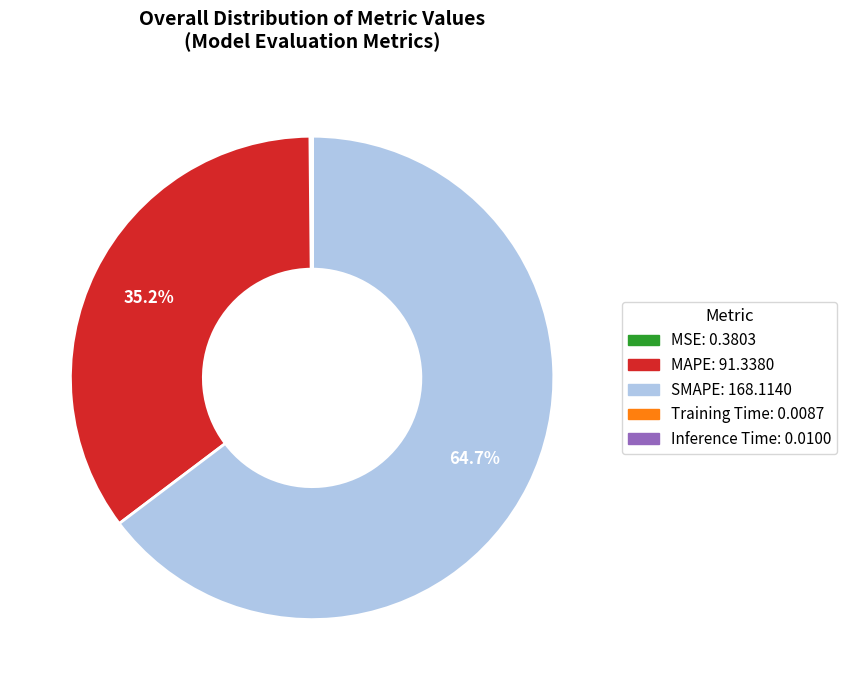

How much of the chart is everything except SMAPE?

35.3%